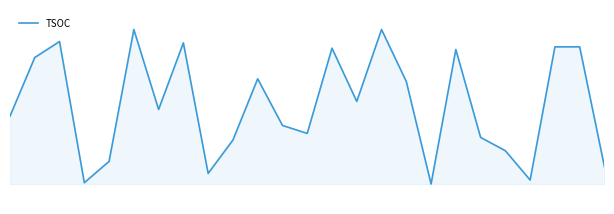

Is this an area chart (filled region under the line)?

Yes